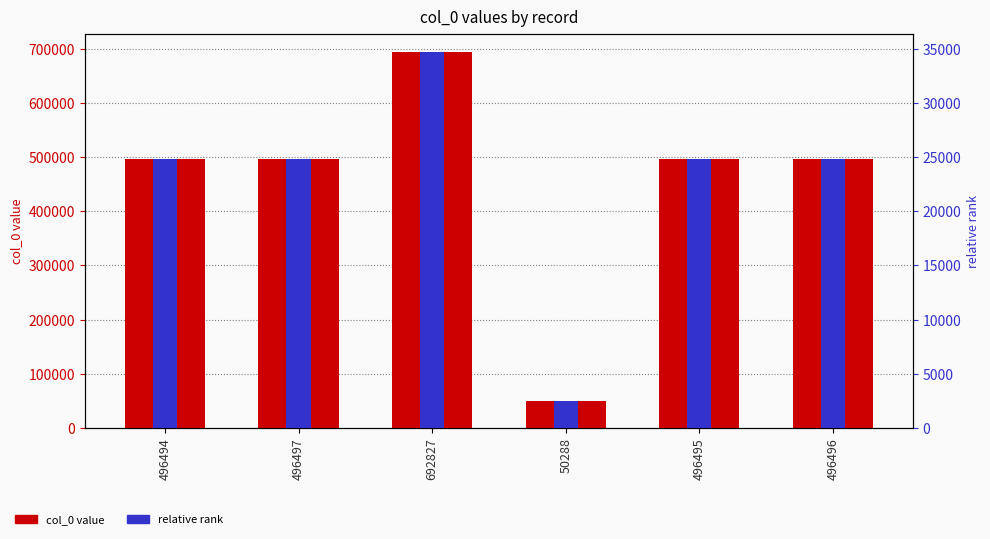

The col_0 value series shows 1064794.4 at 692827. True or false?

False